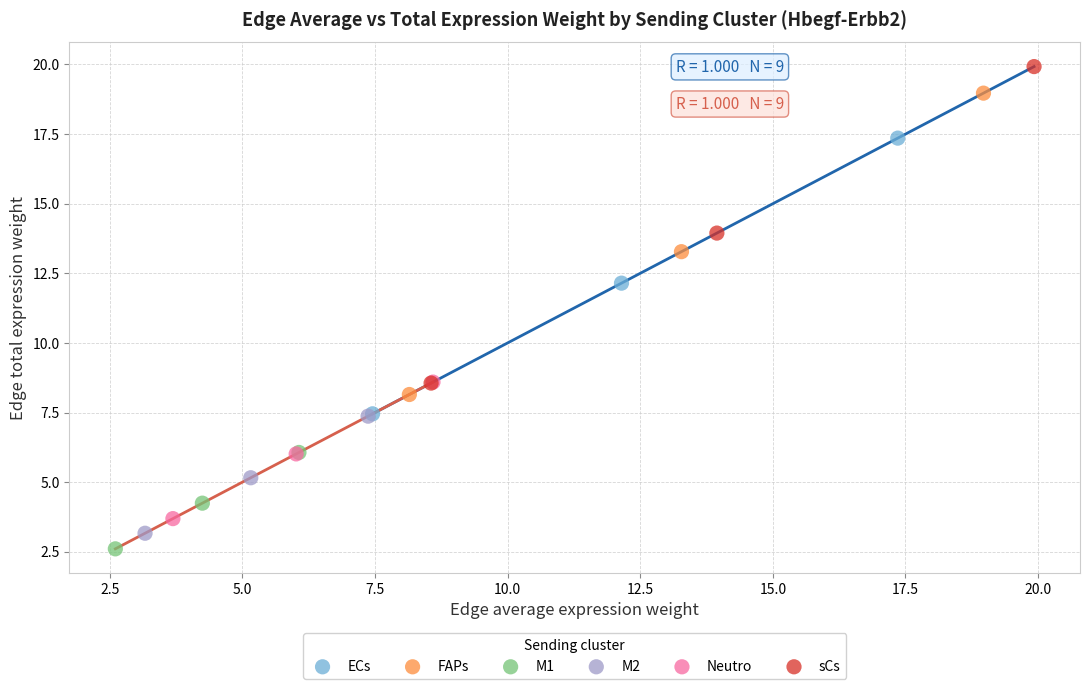

Which series has the largest Y range (max minus min)?

sCs